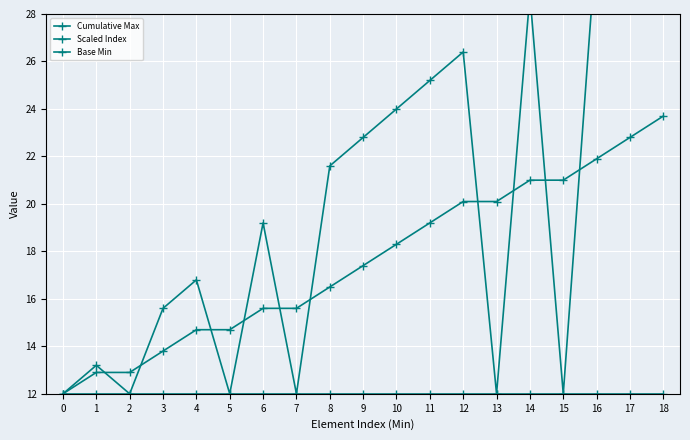

List the series in order of their overall mean, highest first.

Scaled Index, Cumulative Max, Base Min